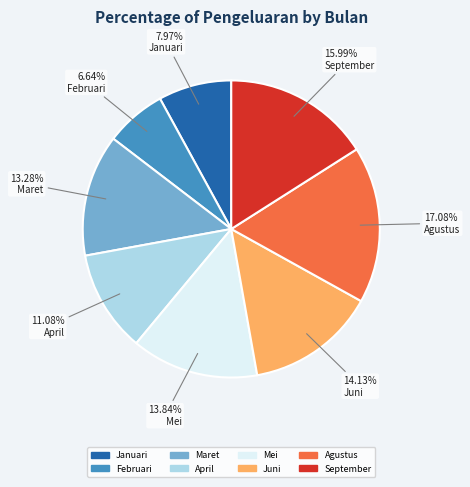

Which category has the biggest portion of the pie?

Agustus